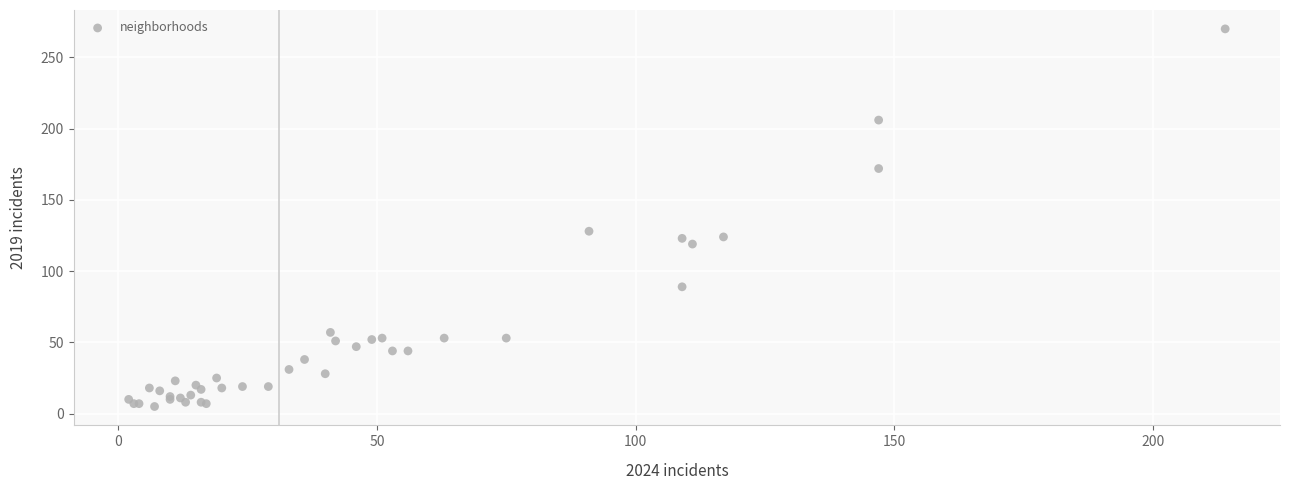

What Y value in the scatter plot is closest to 137?

128